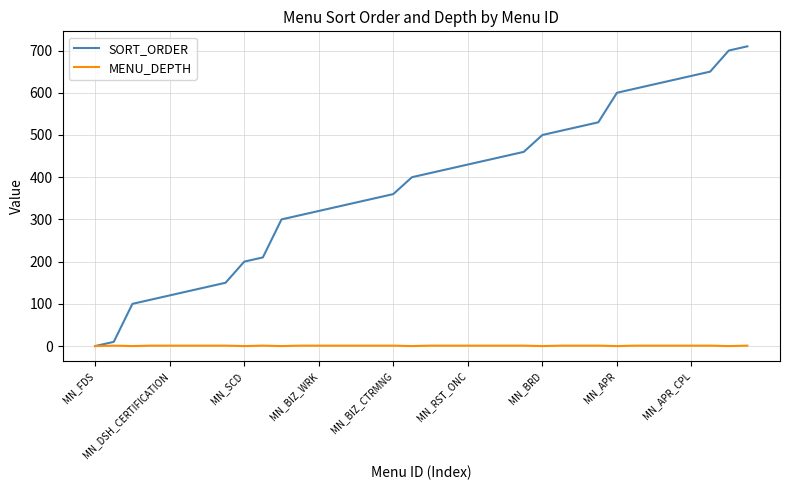

How many lines are shown in the chart?

2